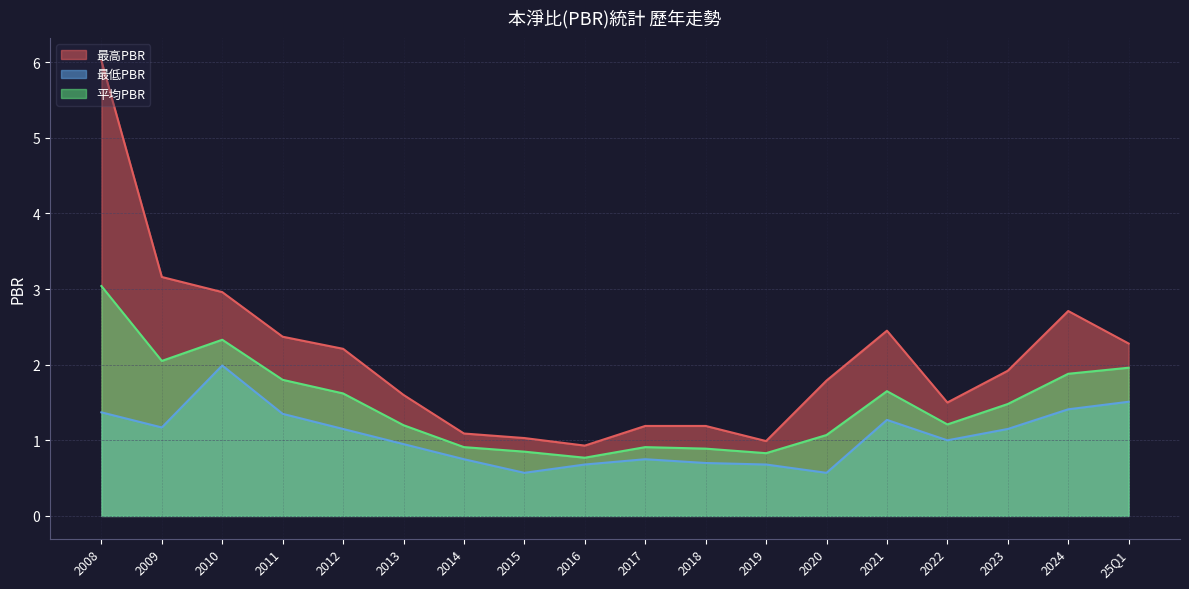

How many values in the 平均PBR series exceed 1?

12